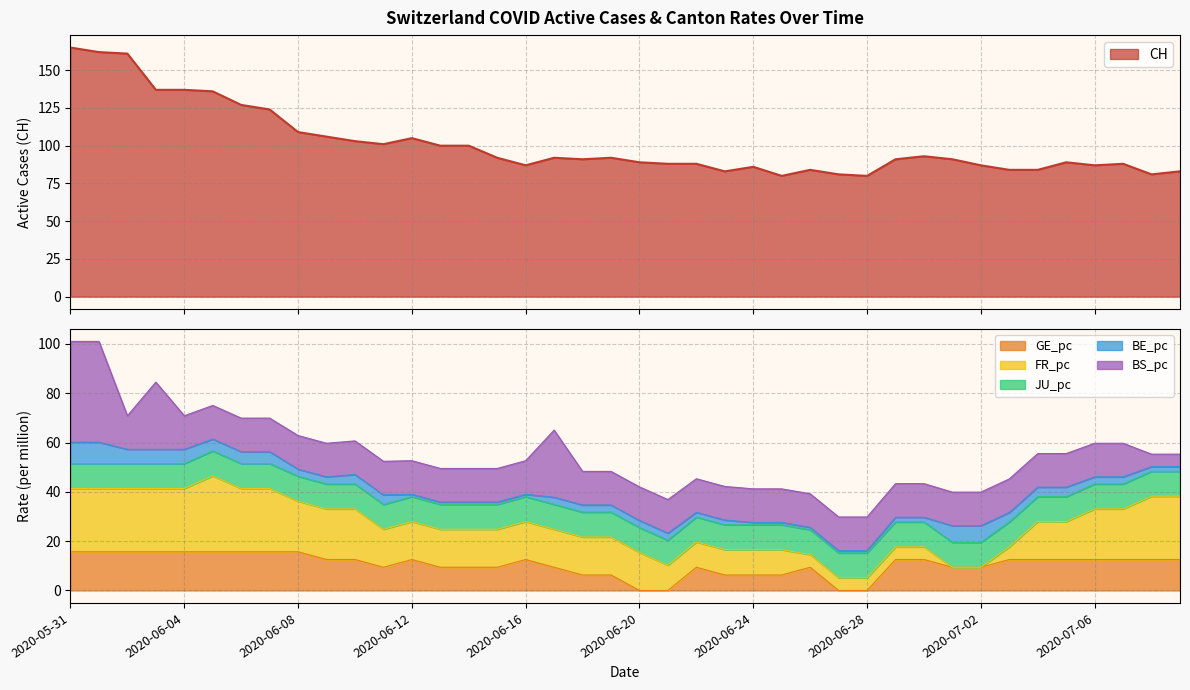

At which label does CH first exceed 91?

2020-05-31